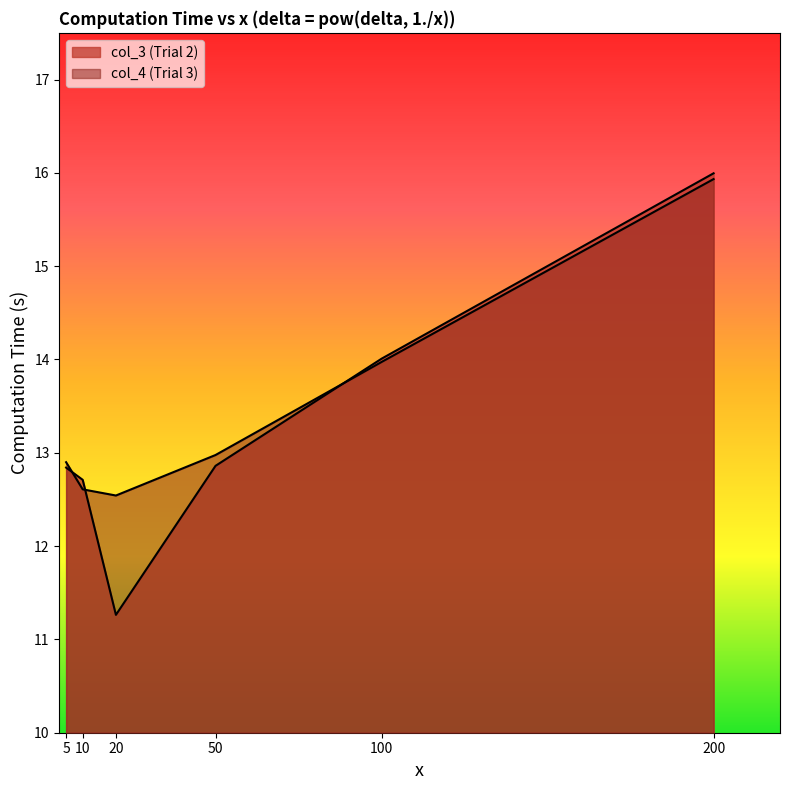

Is it true that col_3 (Trial 2) equals 6.3 at 5?

False